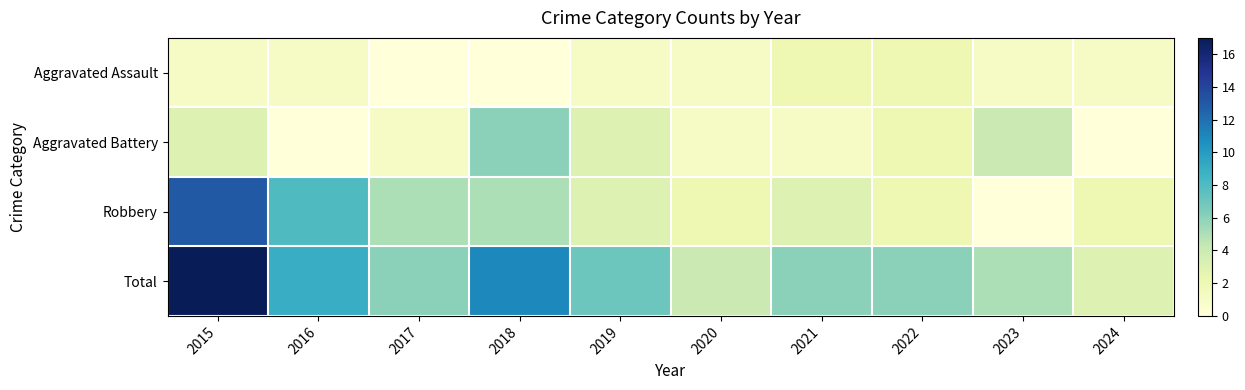

Reading right to left, extract all data points from this chart.

Aggravated Assault: 2024=1	2023=1	2022=2	2021=2	2020=1	2019=1	2018=0	2017=0	2016=1	2015=1
Aggravated Battery: 2024=0	2023=4	2022=2	2021=1	2020=1	2019=3	2018=6	2017=1	2016=0	2015=3
Robbery: 2024=2	2023=0	2022=2	2021=3	2020=2	2019=3	2018=5	2017=5	2016=8	2015=13
Total: 2024=3	2023=5	2022=6	2021=6	2020=4	2019=7	2018=11	2017=6	2016=9	2015=17